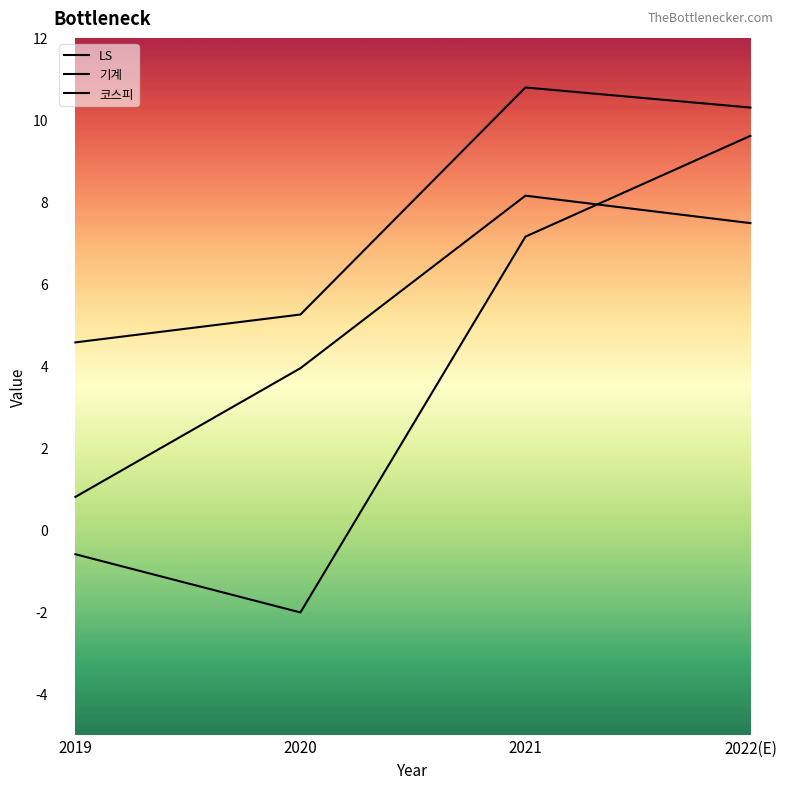

Rank the series by their average value, from highest to lowest.

코스피, LS, 기계